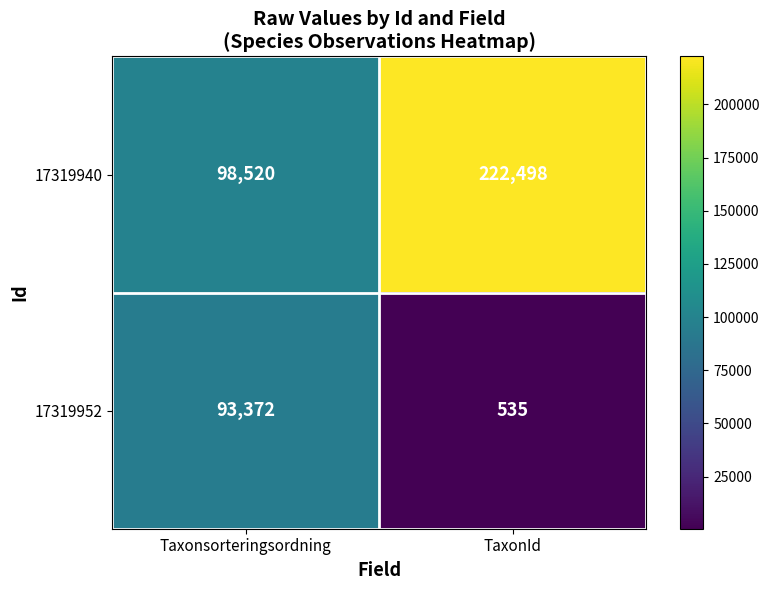

Which series has the widest spread of values?

17319940